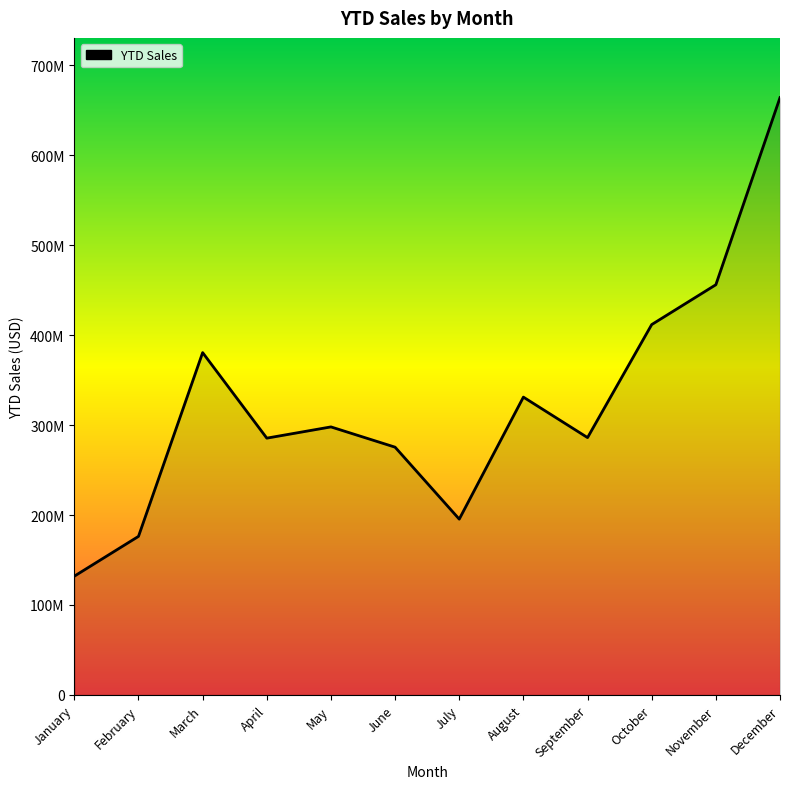

What is the difference between the maximum and minimum values?

531970000